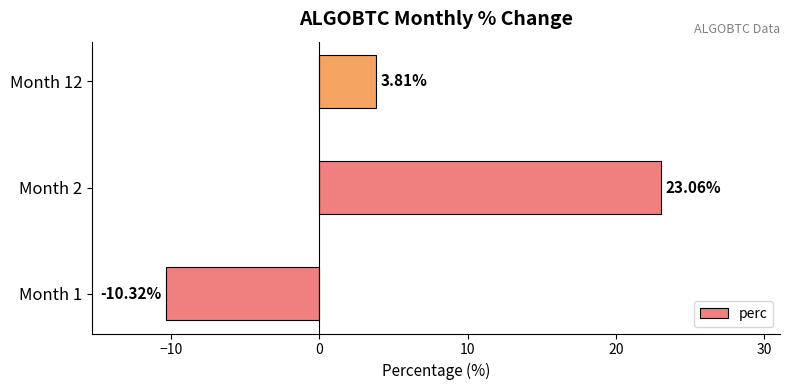

How many series are shown in this chart?

1